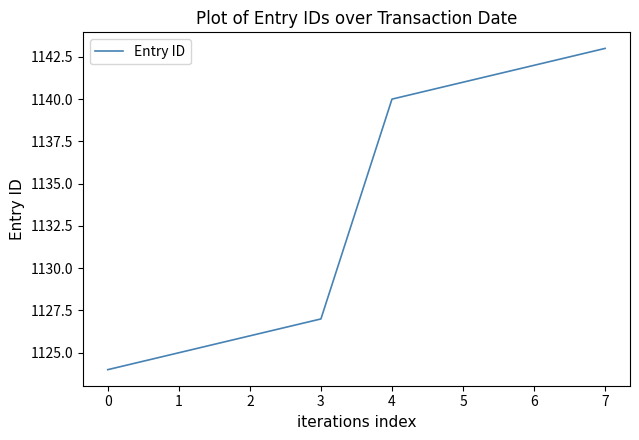

How many lines are shown in the chart?

1